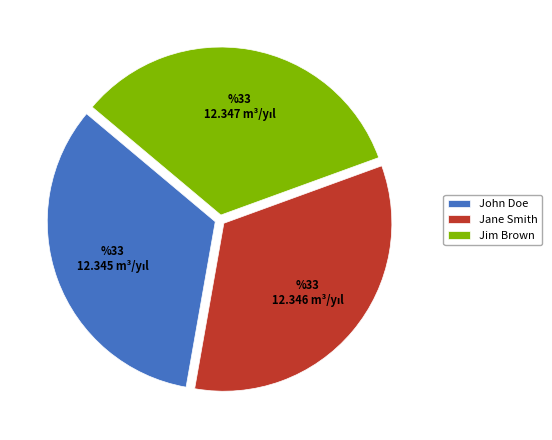

Is there any slice that represents more than half of the pie?

No